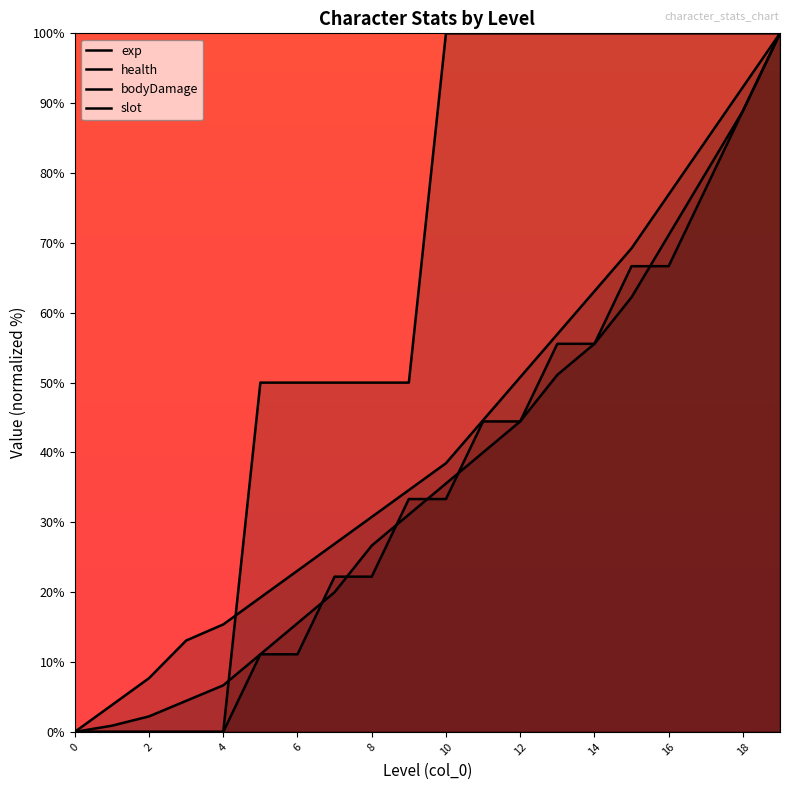

Where does the health series first go above 38?

10